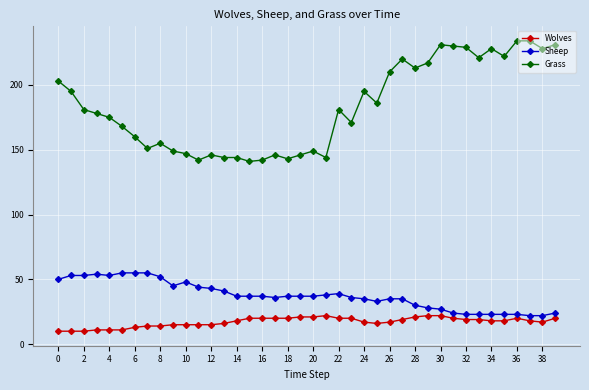

Which series has the largest range (max minus min)?

Grass